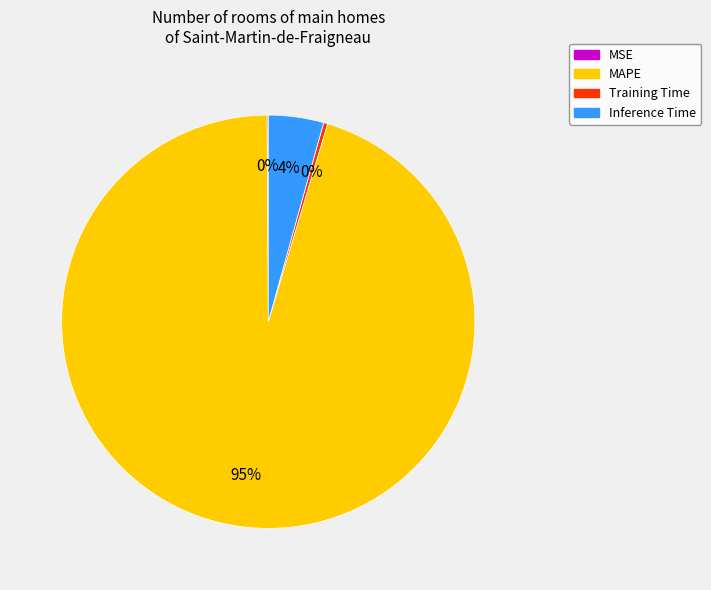

Do MAPE and Training Time together represent more than half of the pie?

Yes